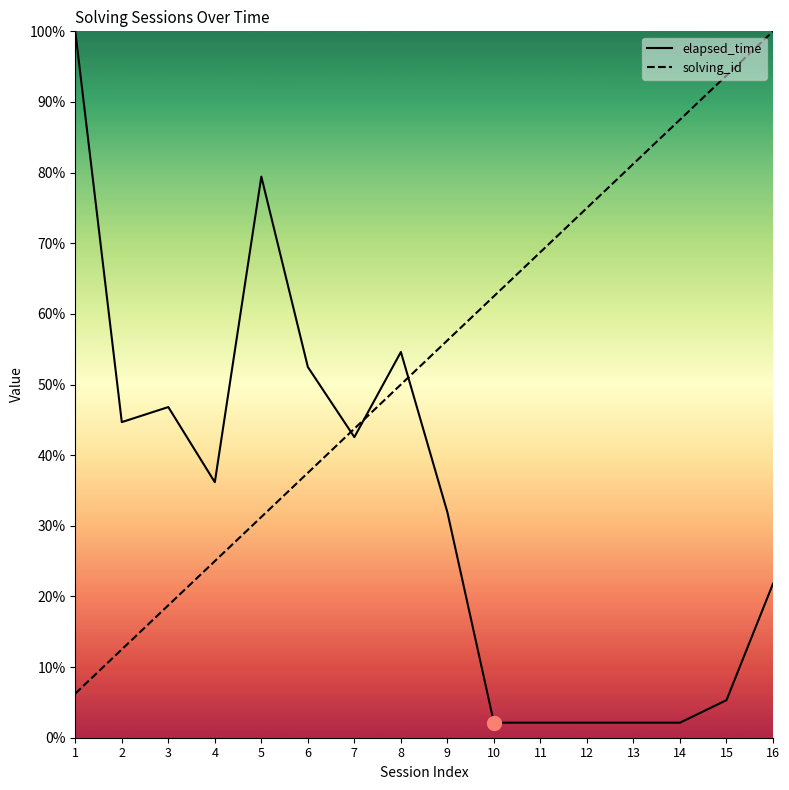

What are all the series names shown in the legend?

elapsed_time, solving_id